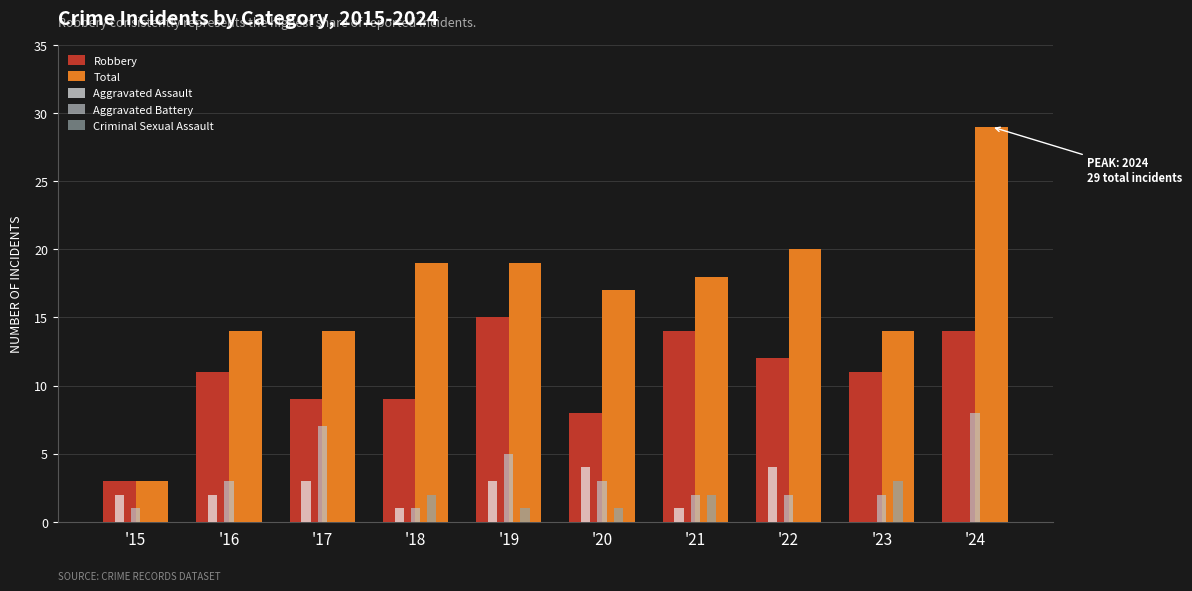

At which category is the sum across all series the highest?

'24